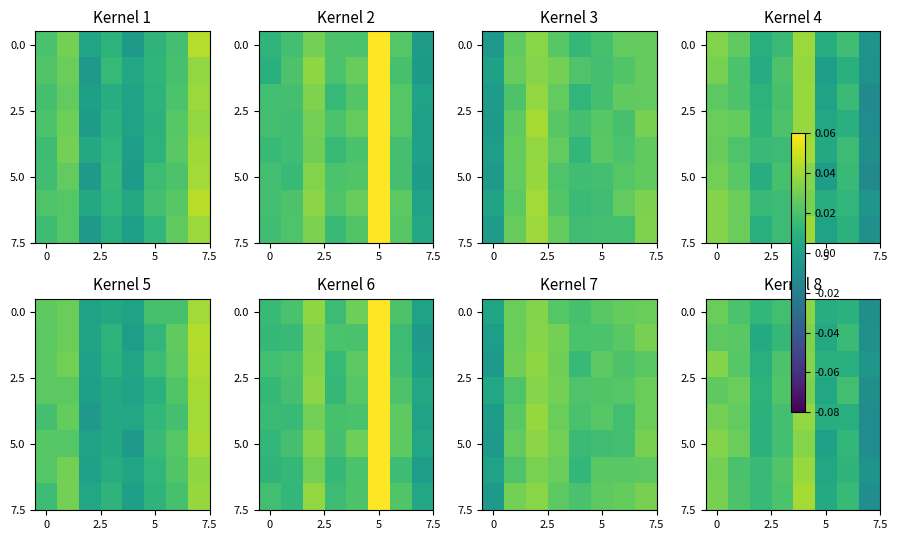

How many distinct data groups are displayed?

8